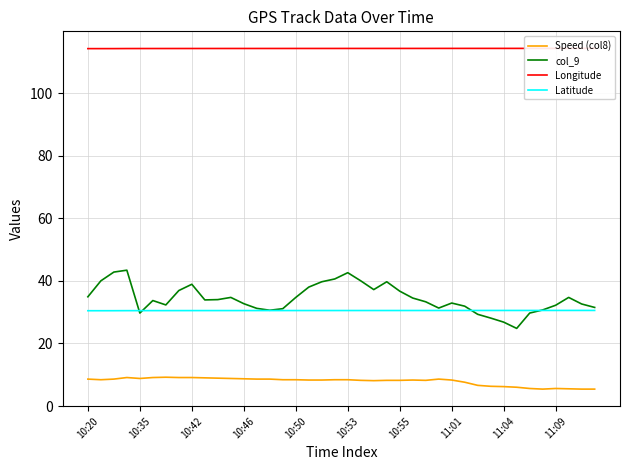

Does the chart display data point markers on the line(s)?

No